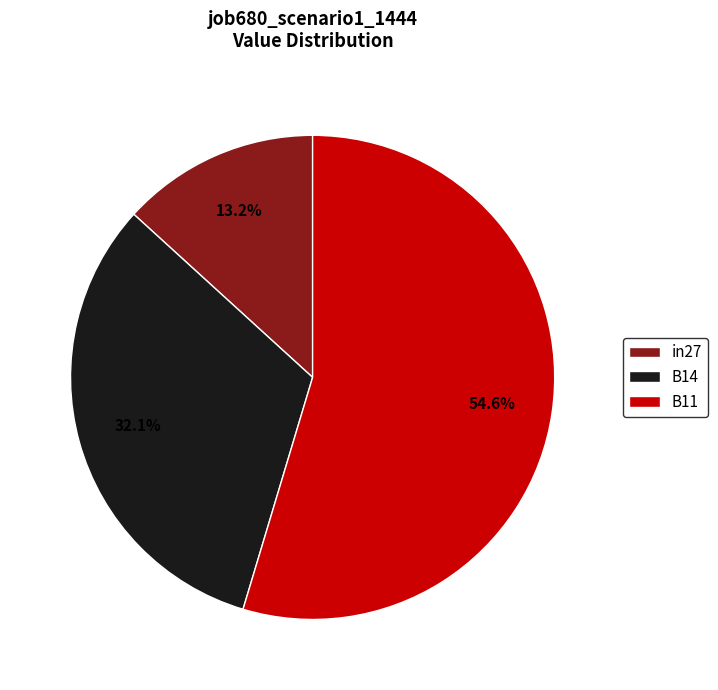

To the nearest percent, what portion does B11 represent?

55%